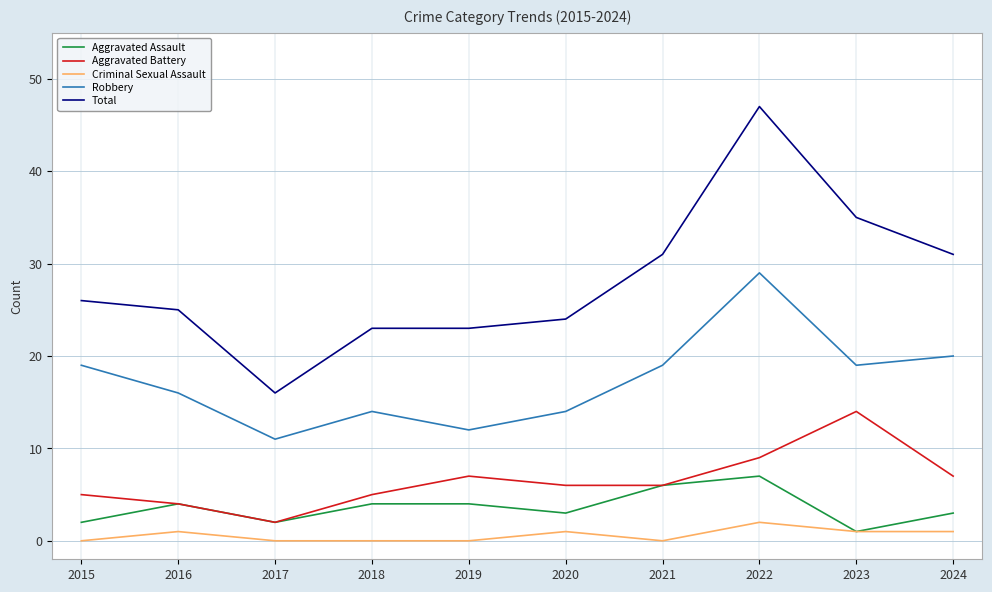

Reading left to right, extract all data points from this chart.

Aggravated Assault: 2015=2	2016=4	2017=2	2018=4	2019=4	2020=3	2021=6	2022=7	2023=1	2024=3
Aggravated Battery: 2015=5	2016=4	2017=2	2018=5	2019=7	2020=6	2021=6	2022=9	2023=14	2024=7
Criminal Sexual Assault: 2015=0	2016=1	2017=0	2018=0	2019=0	2020=1	2021=0	2022=2	2023=1	2024=1
Robbery: 2015=19	2016=16	2017=11	2018=14	2019=12	2020=14	2021=19	2022=29	2023=19	2024=20
Total: 2015=26	2016=25	2017=16	2018=23	2019=23	2020=24	2021=31	2022=47	2023=35	2024=31